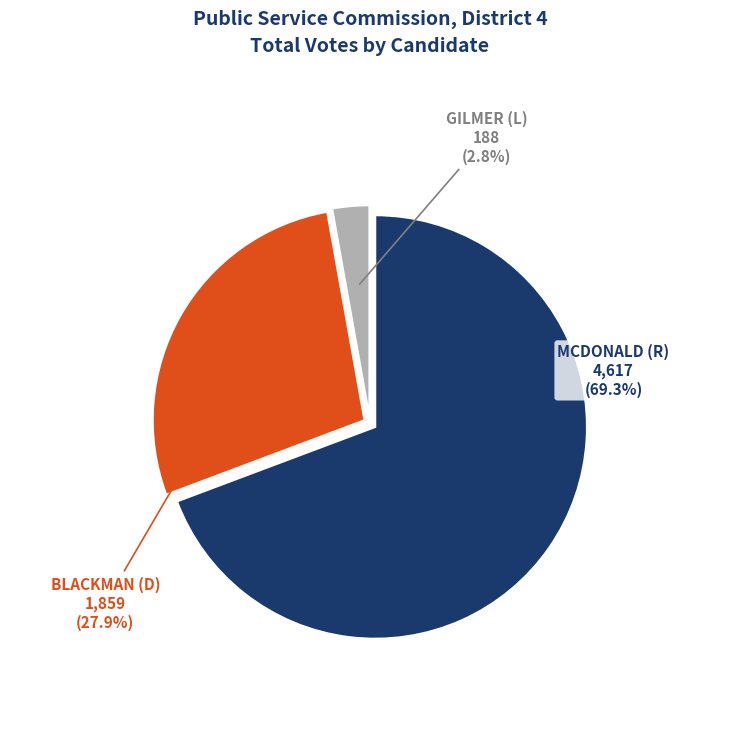

Count the number of slices in the pie.

3